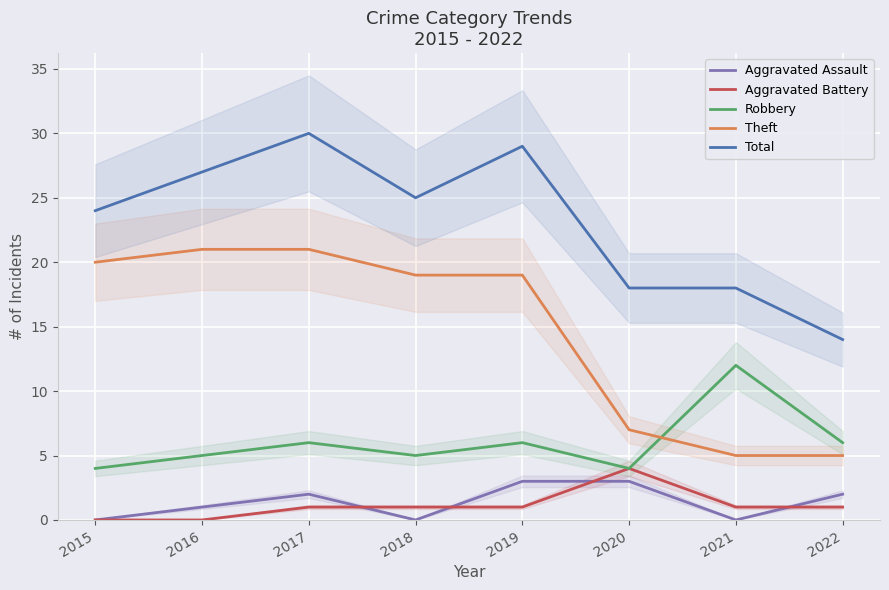

Reading left to right, extract all data points from this chart.

Aggravated Assault: 2015=0	2016=1	2017=2	2018=0	2019=3	2020=3	2021=0	2022=2
Aggravated Battery: 2015=0	2016=0	2017=1	2018=1	2019=1	2020=4	2021=1	2022=1
Robbery: 2015=4	2016=5	2017=6	2018=5	2019=6	2020=4	2021=12	2022=6
Theft: 2015=20	2016=21	2017=21	2018=19	2019=19	2020=7	2021=5	2022=5
Total: 2015=24	2016=27	2017=30	2018=25	2019=29	2020=18	2021=18	2022=14